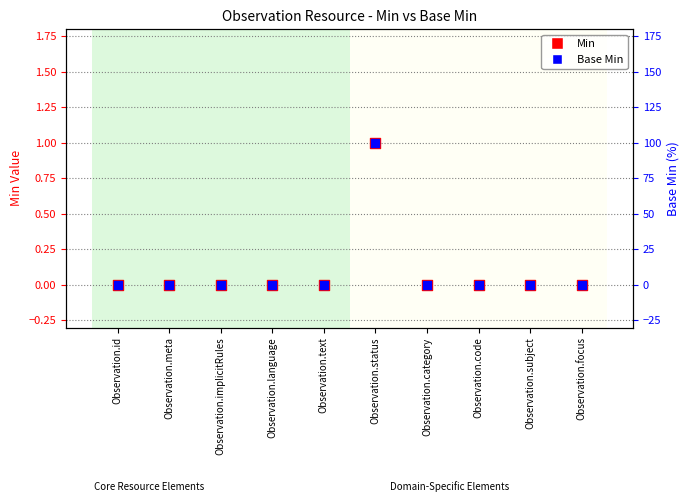

Which series has the largest total across all categories?

Min